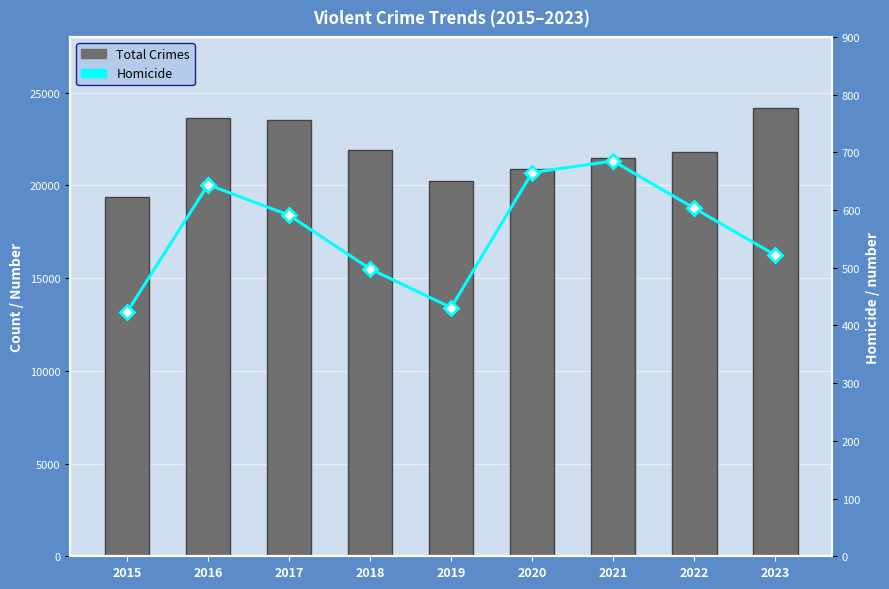

Count the number of data series in this chart.

2